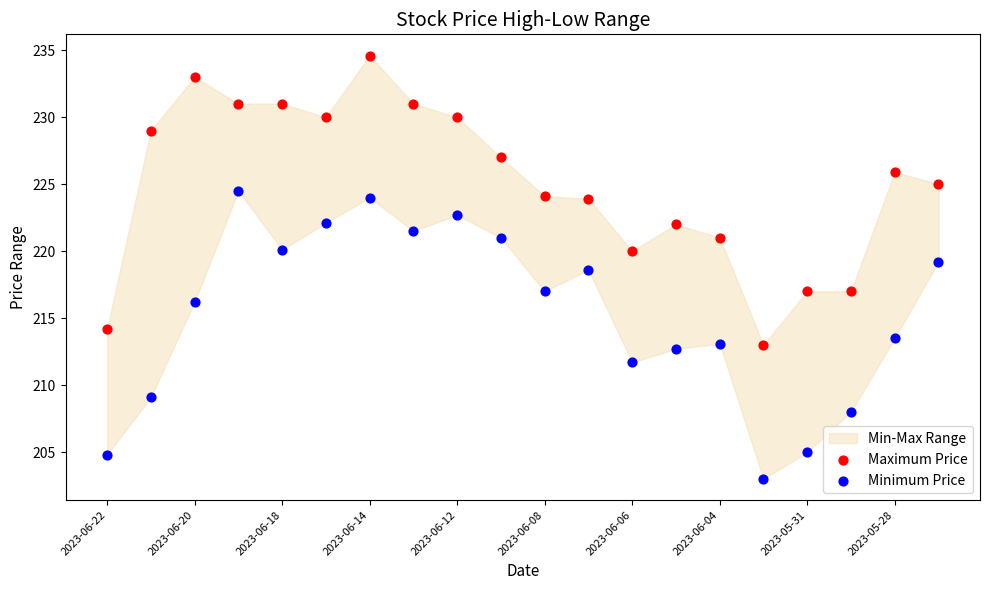

Across all data points, what is the range of Y values (max minus min)?

31.6